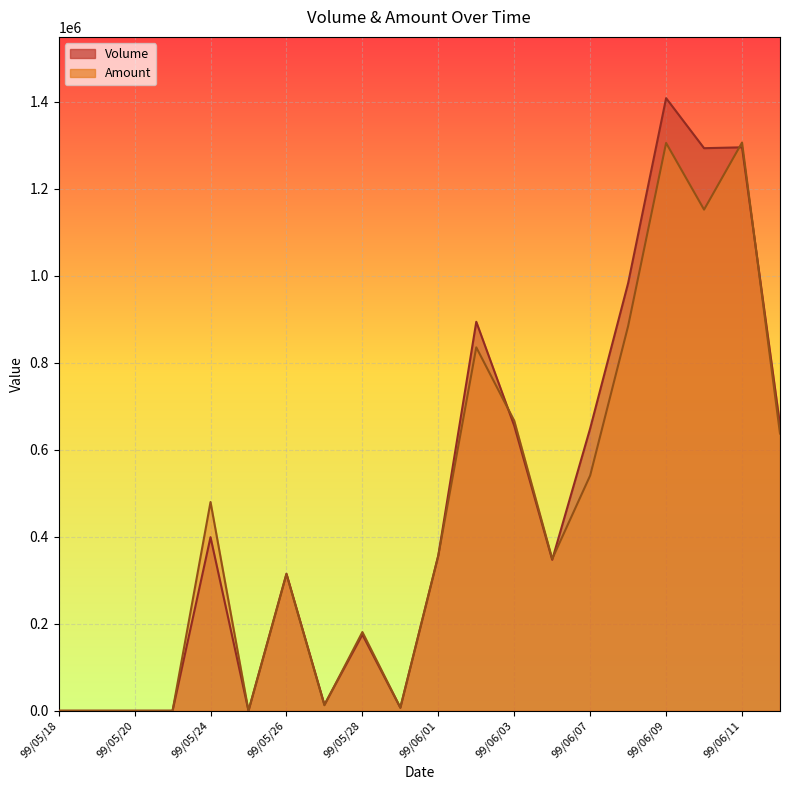

At which category is the sum across all series the highest?

99/06/09